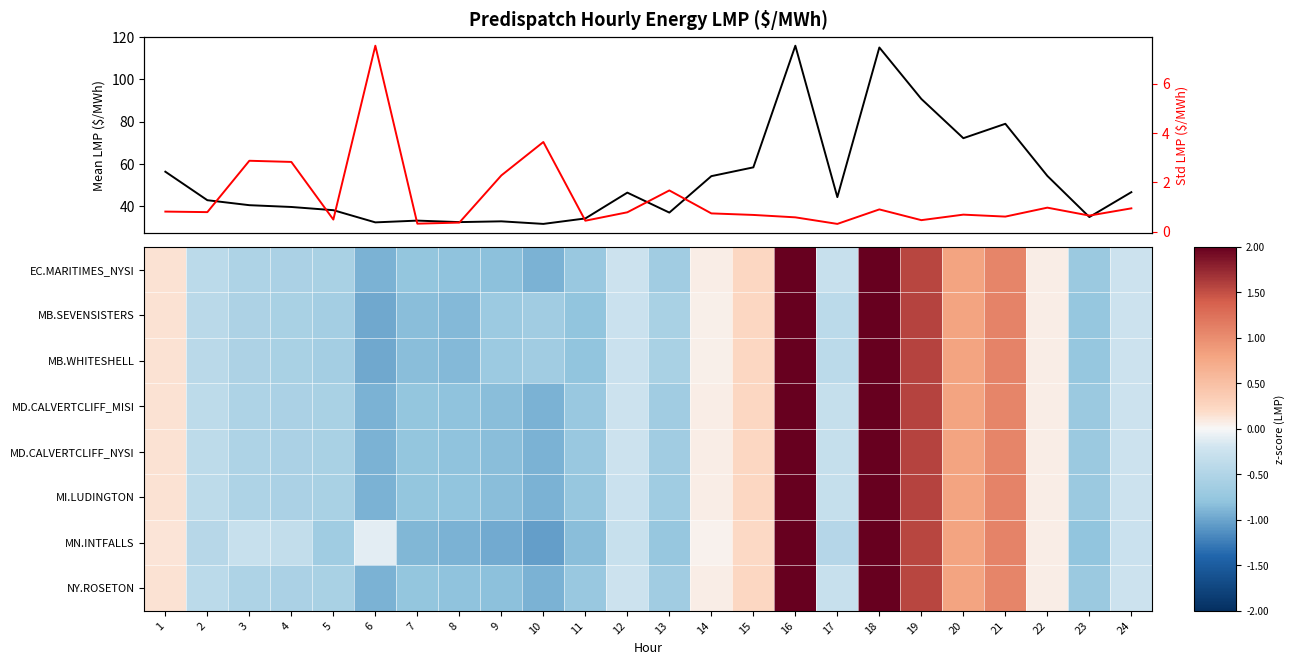

What is the spread (max minus min) of values at 5?

38.7